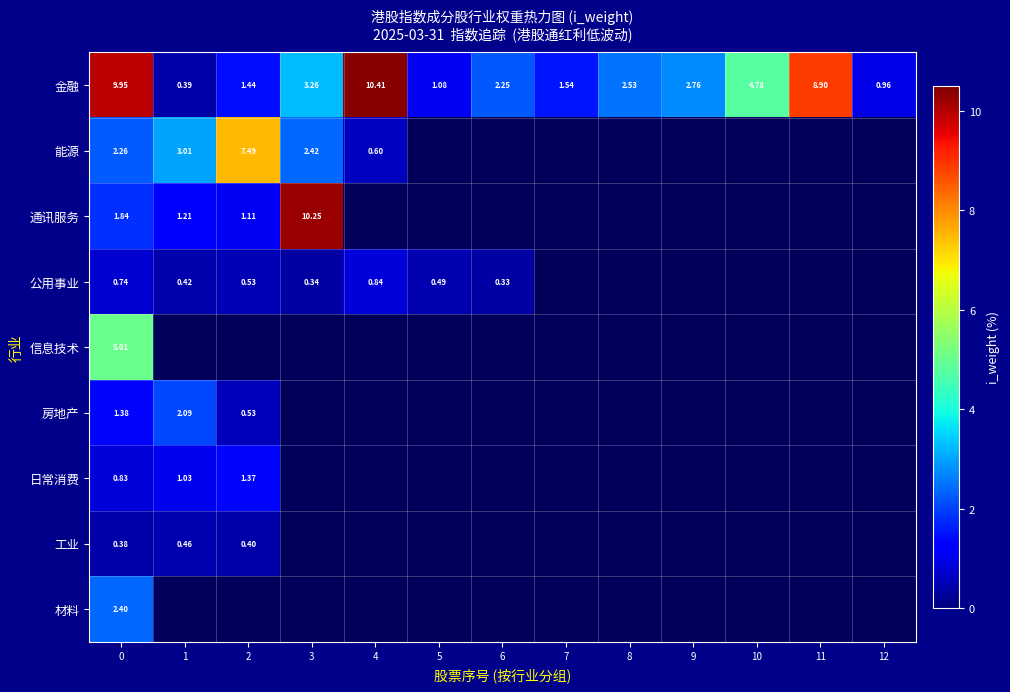

At how many categories does at least one series exceed 7?

5